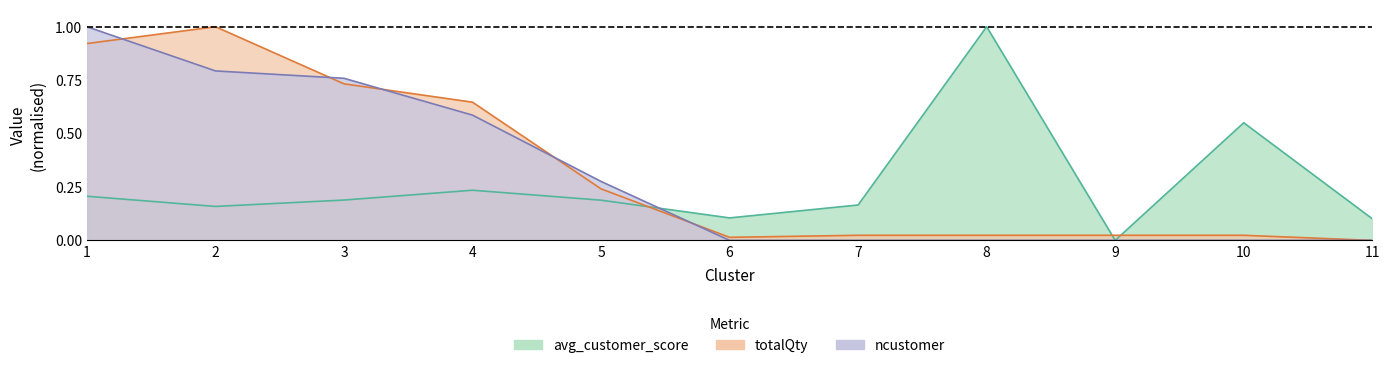

What is the value of the avg_customer_score point at the 7th from the left?

0.2